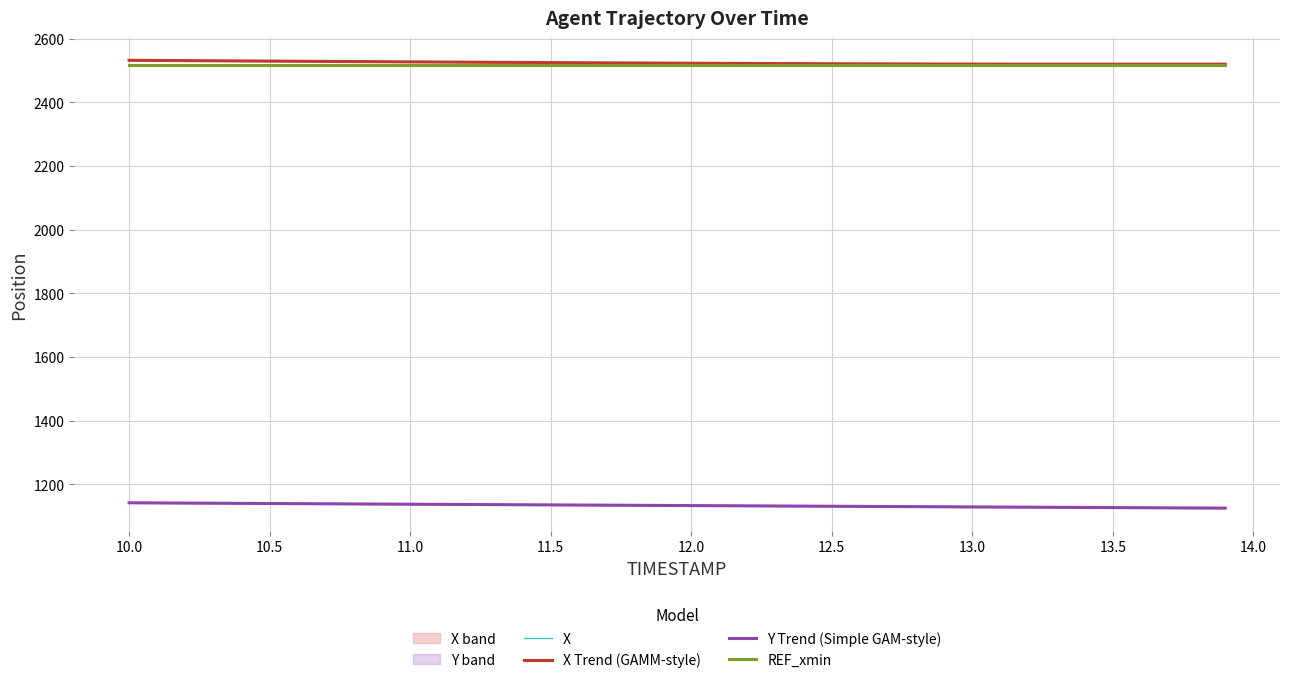

Count the number of categories in the chart.

40